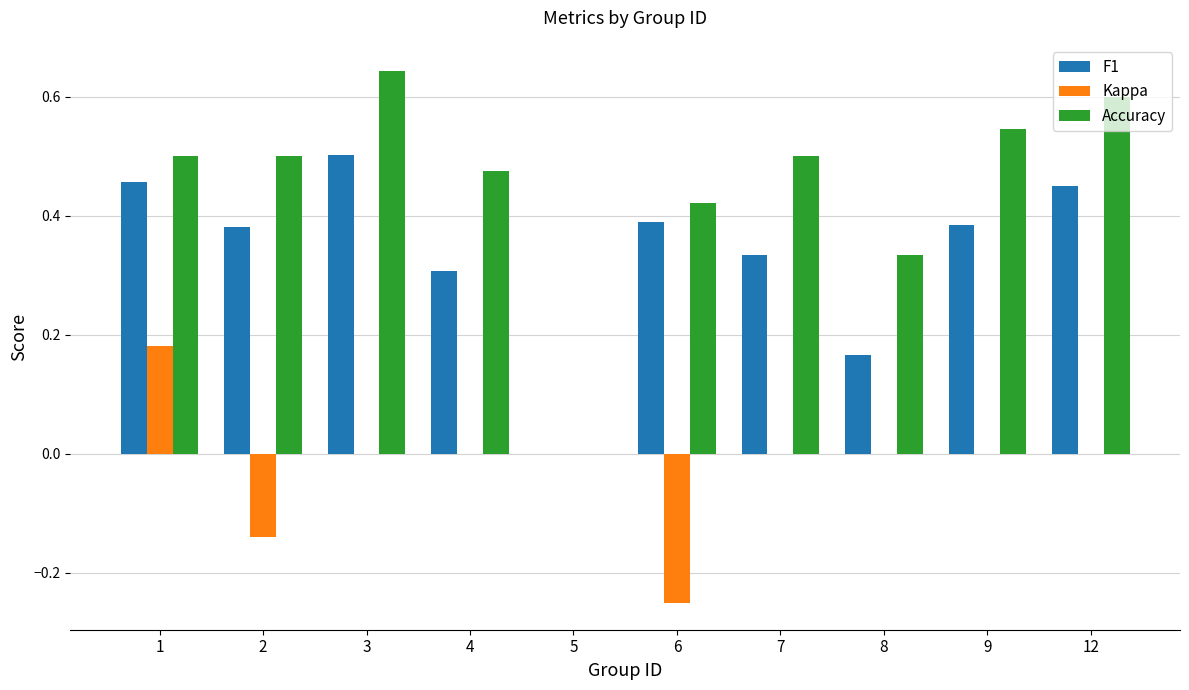

How many groups of bars are there?

10